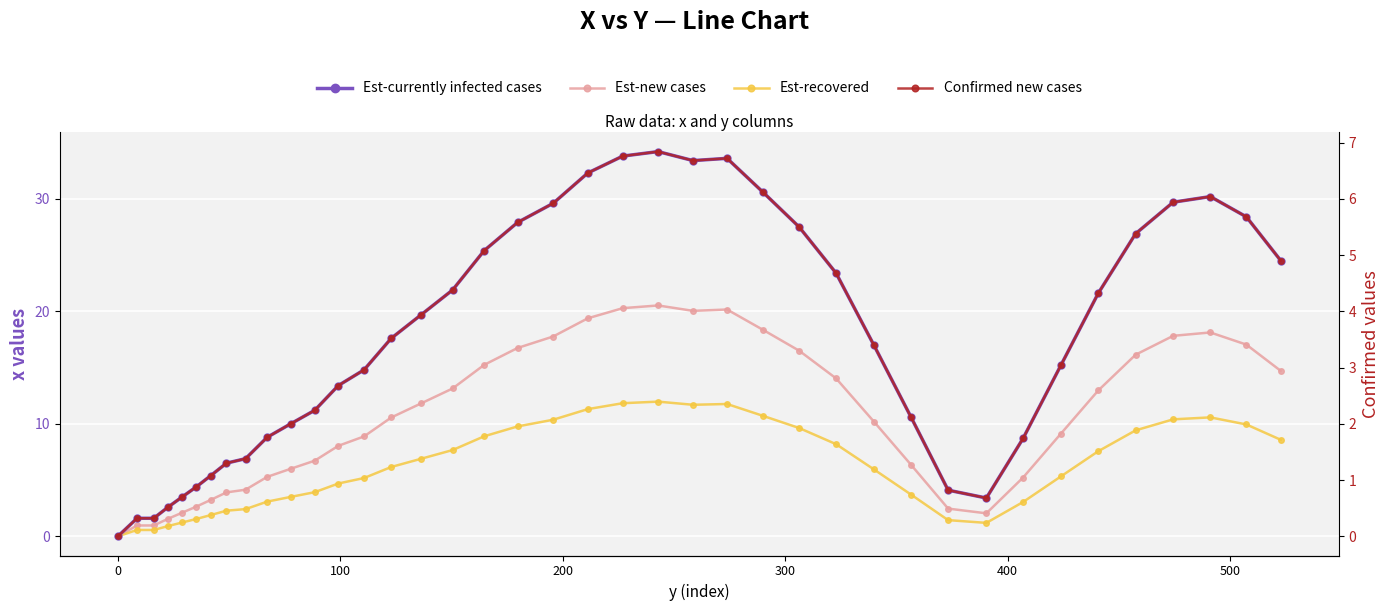

At how many categories does at least one series exceed 1?

39